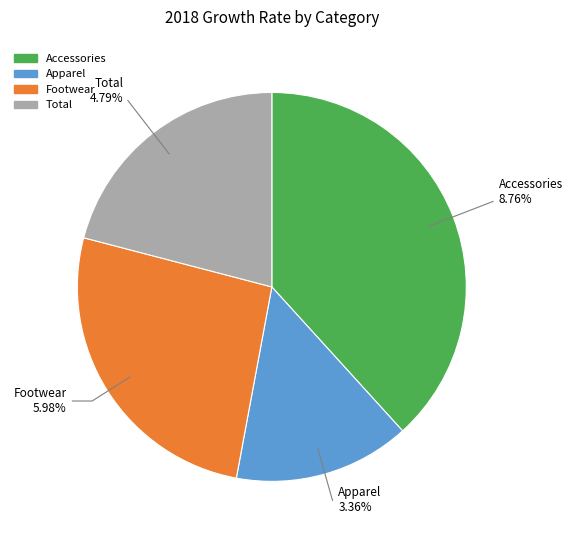

To the nearest percent, what is the difference between the Apparel and Footwear slice percentages?

11%